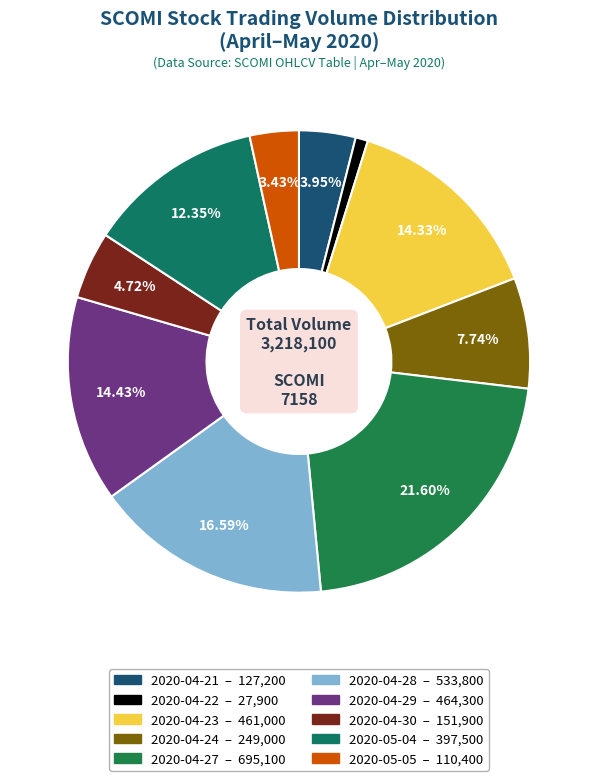

Which slice is the smallest?

2020-04-22